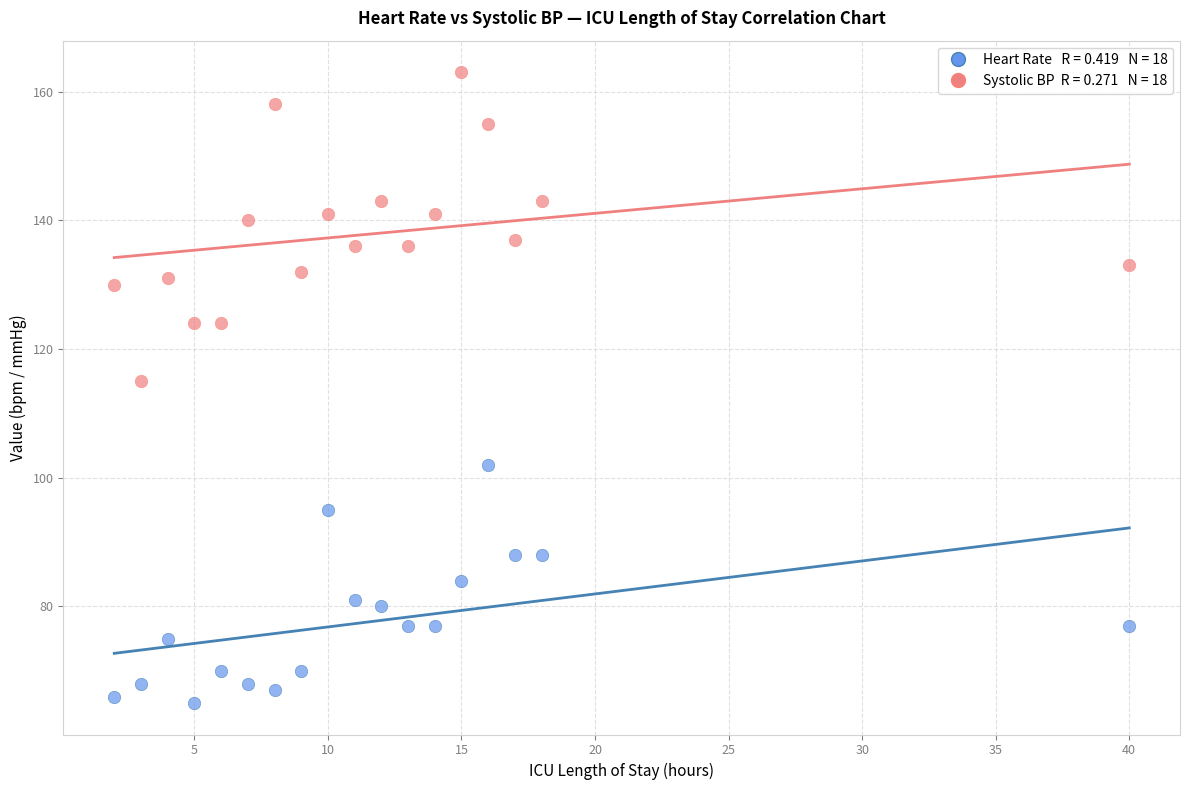

Across all data points, what is the range of X values (max minus min)?

38